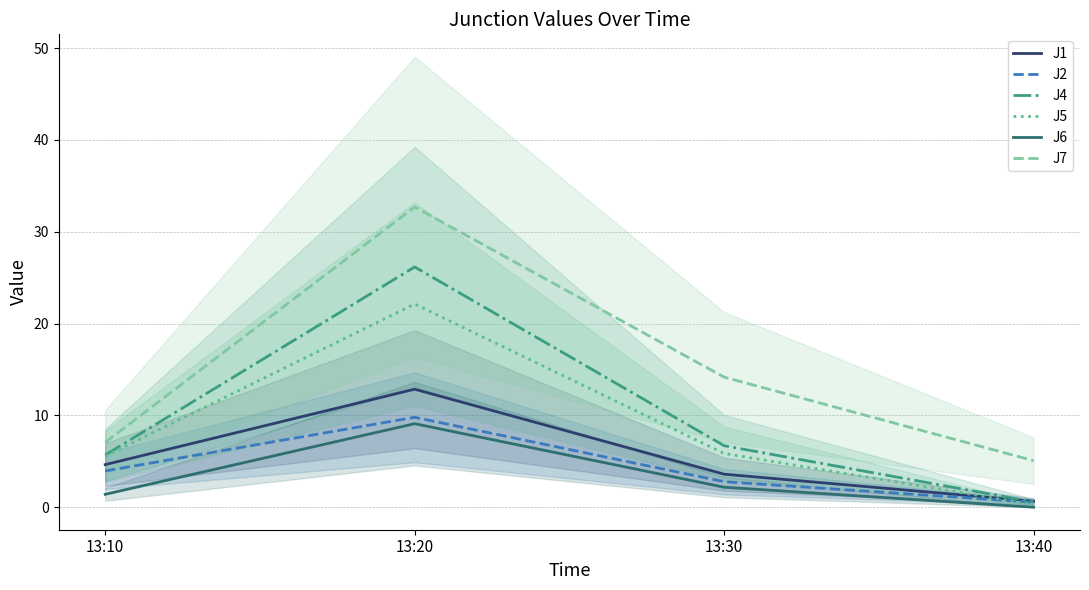

Reading left to right, transcribe all the data shown in this chart.

J1: 4.6	12.9	3.6	0.7
J2: 3.9	9.8	2.8	0.5
J4: 5.7	26.2	6.7	0.6
J5: 5.6	22.1	5.9	0.3
J6: 1.4	9.1	2.2	0.0
J7: 7.1	32.7	14.2	5.1